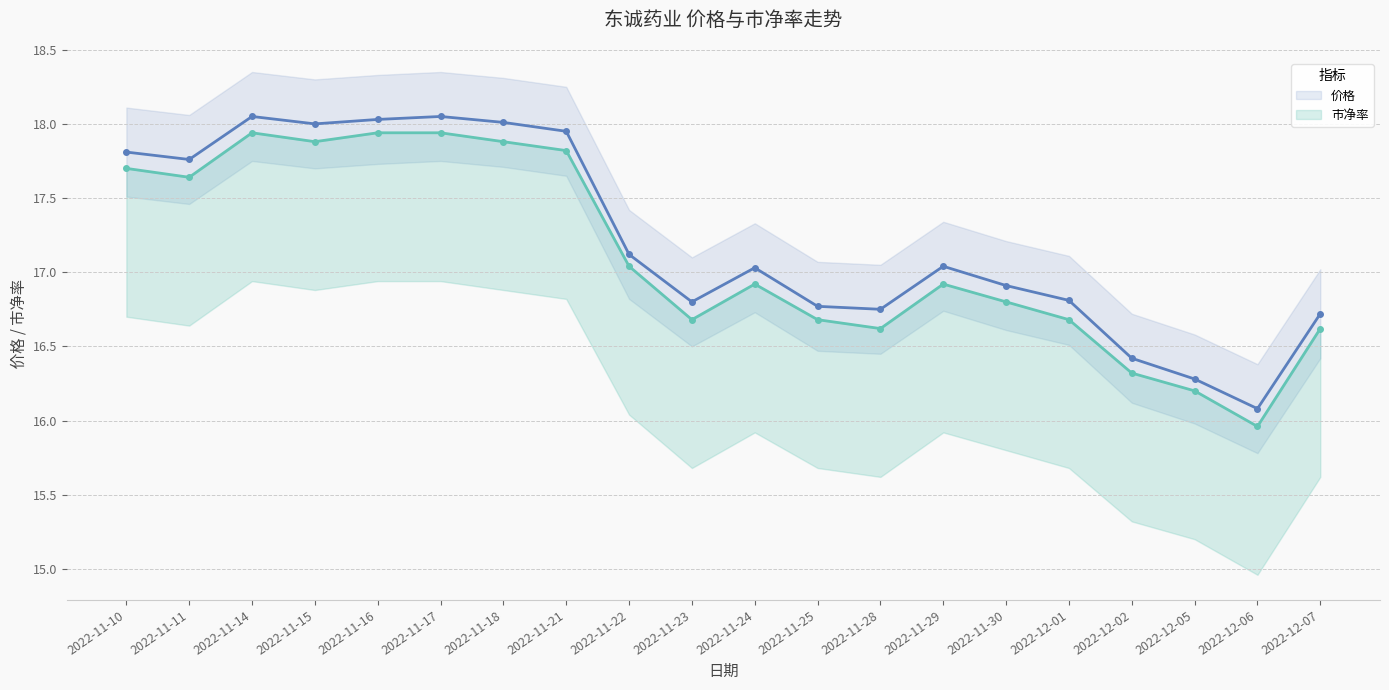

Reading left to right, what are all the values shown in this chart?

价格: 17.8	17.8	18.1	18.0	18.0	18.1	18.0	17.9	17.1	16.8	17.0	16.8	16.8	17.0	16.9	16.8	16.4	16.3	16.1	16.7
市净率: 17.7	17.6	17.9	17.9	17.9	17.9	17.9	17.8	17.0	16.7	16.9	16.7	16.6	16.9	16.8	16.7	16.3	16.2	16.0	16.6